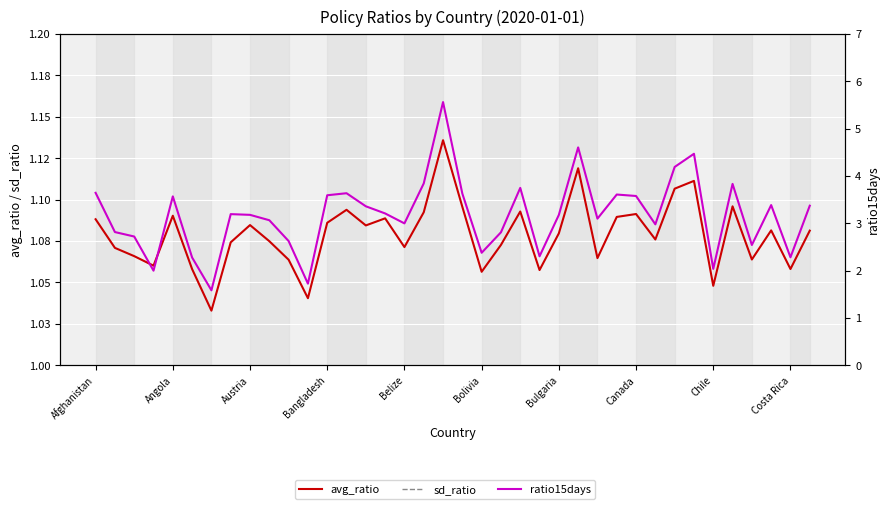

At which label is sd_ratio closest to 0?

Austria